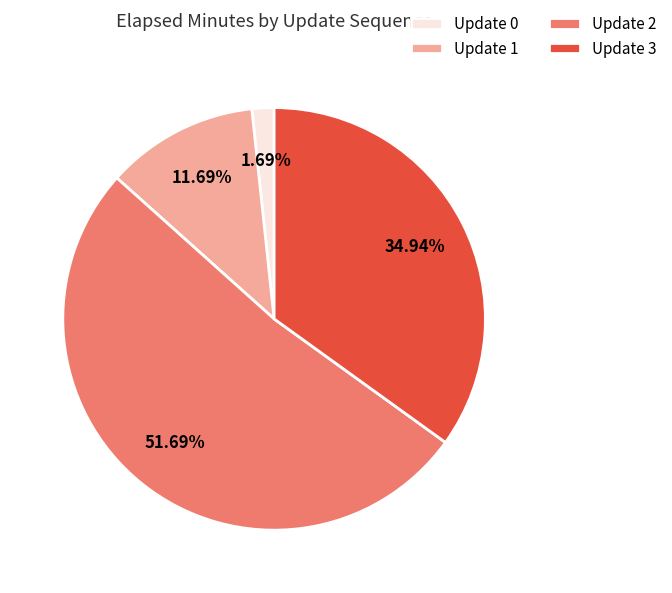

Does Update 0 represent more than half of the total?

No